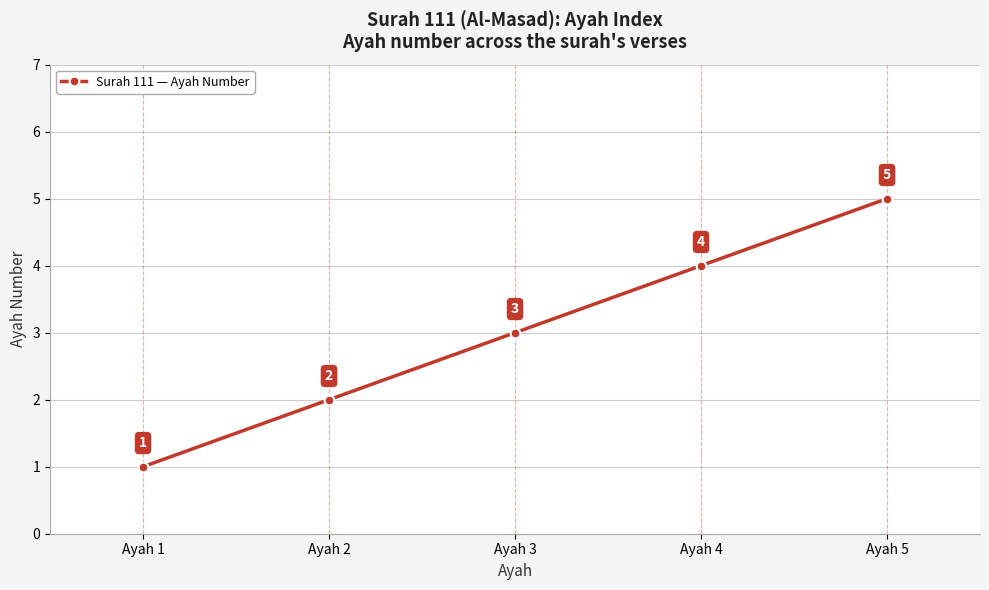

Between Ayah 1 and Ayah 3, which is larger?

Ayah 3